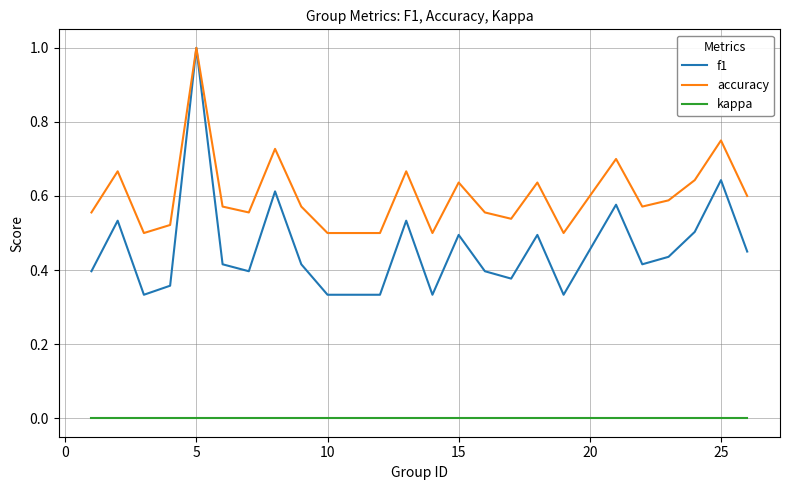

True or false: f1 and kappa cross at least once.

False